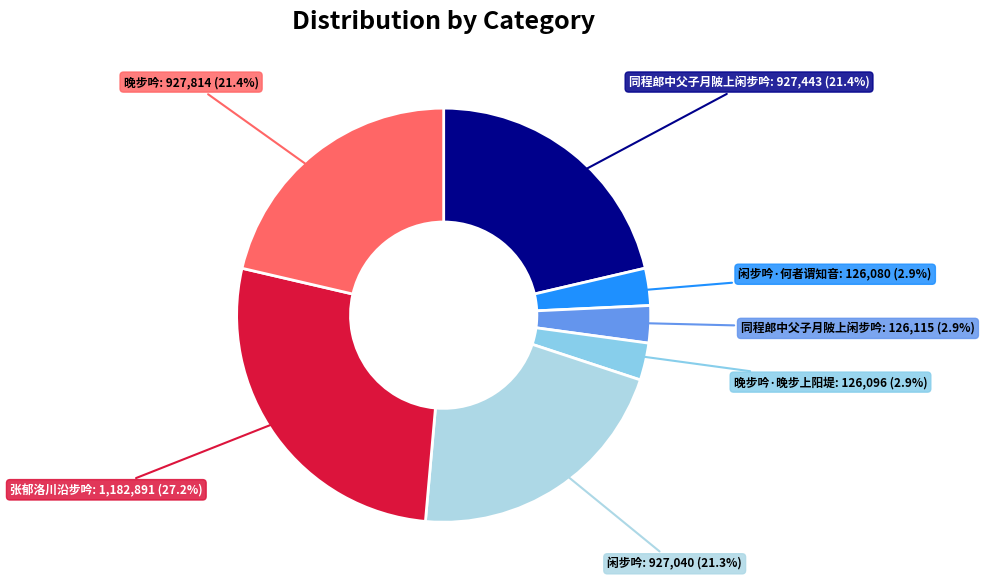

How many slices are in this pie chart?

7